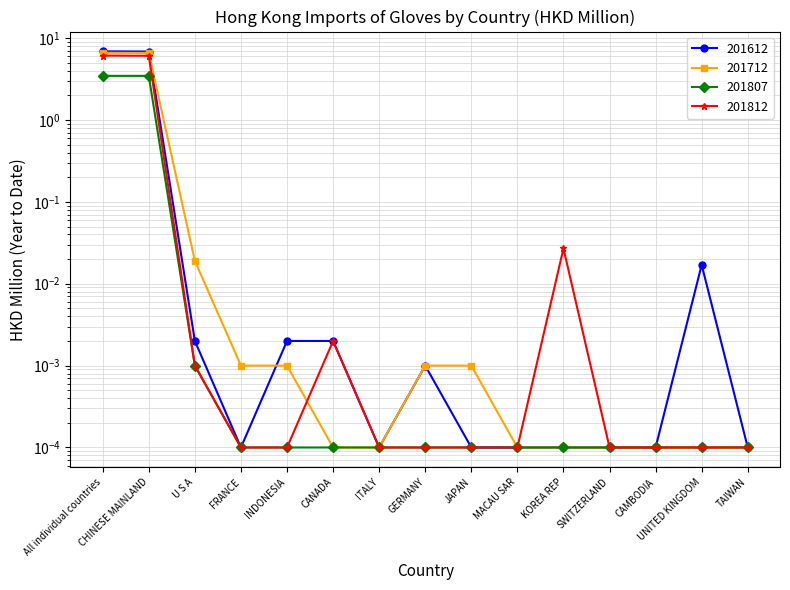

Is the value of 201812 at CANADA greater than the value of 201612 at ITALY?

Yes